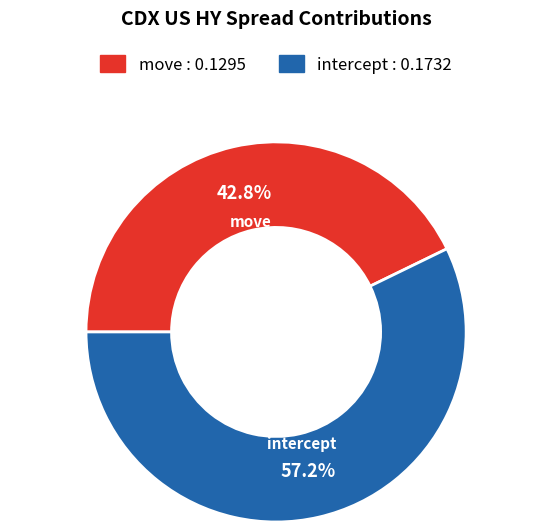

Which slice is the largest?

intercept